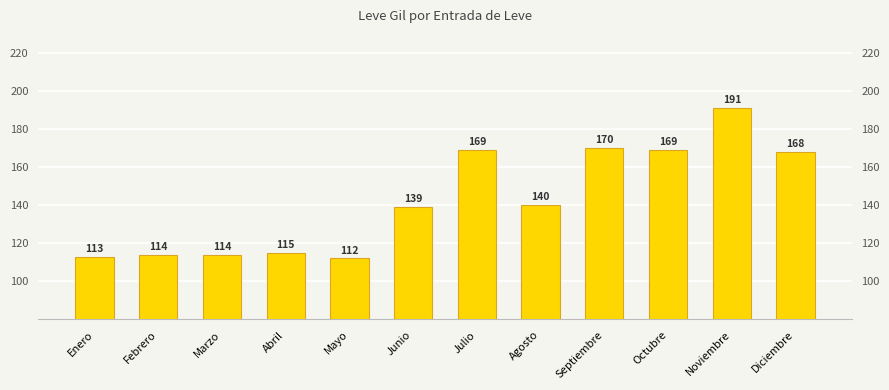

What is the change in value from Septiembre to Diciembre?

-2